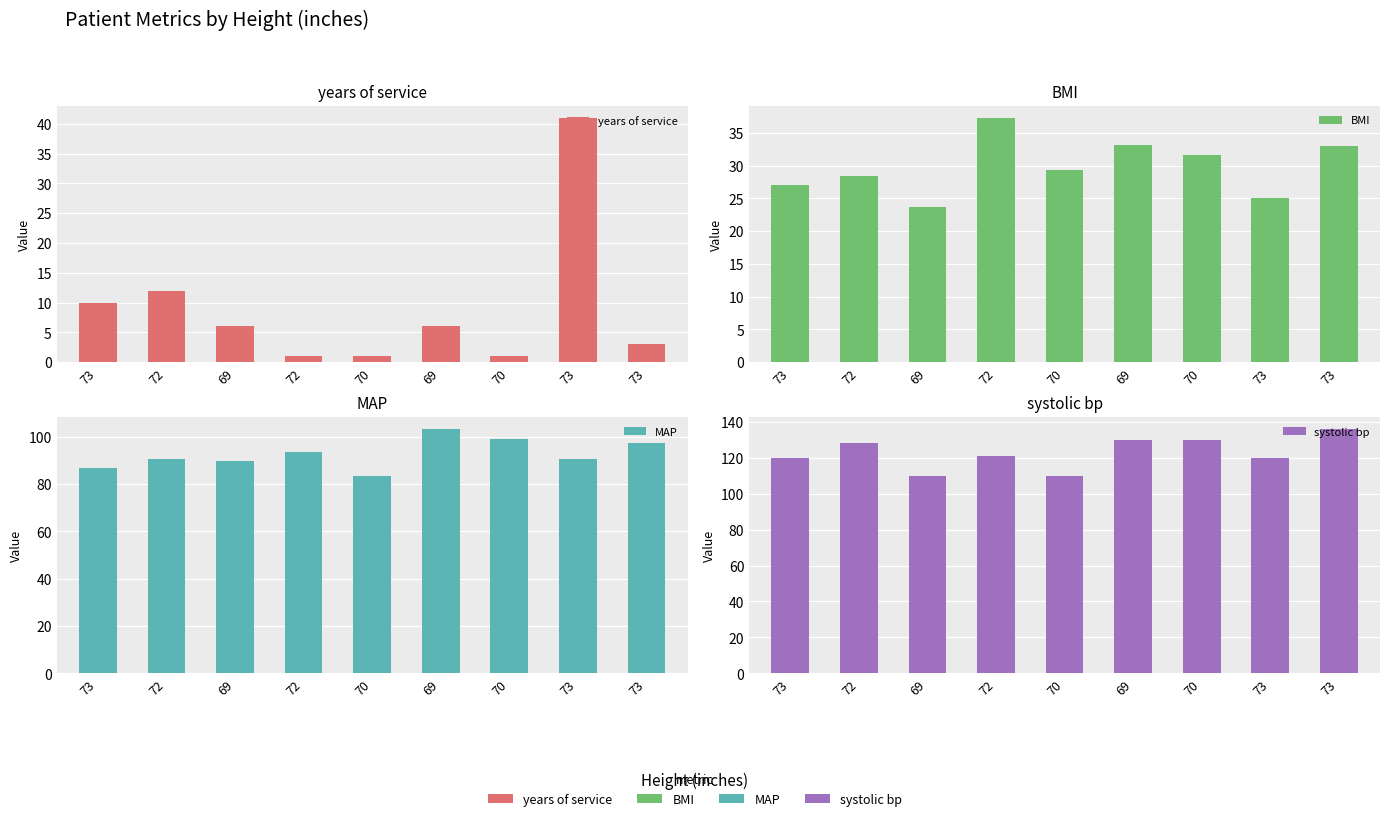

Is it true that BMI equals 12.4 at 73?

False